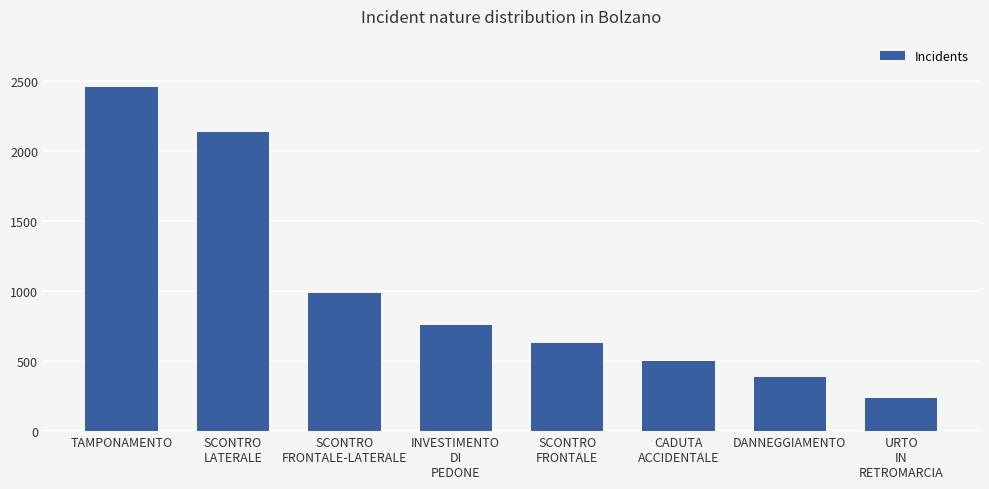

What is the sum of all values?

8082